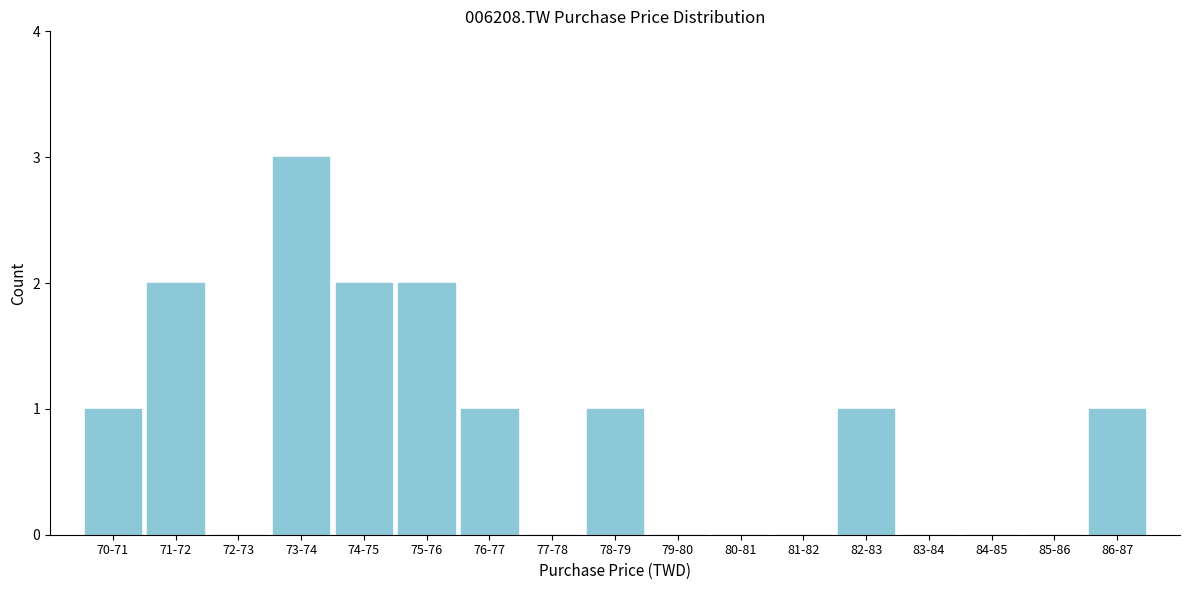

Reading left to right, extract all data points from this chart.

70-71=1	71-72=2	72-73=0	73-74=3	74-75=2	75-76=2	76-77=1	77-78=0	78-79=1	79-80=0	80-81=0	81-82=0	82-83=1	83-84=0	84-85=0	85-86=0	86-87=1